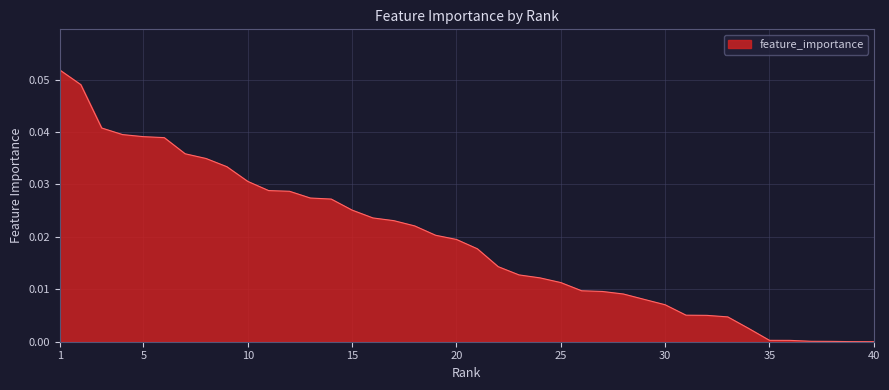

Does the chart display data point markers on the line(s)?

No